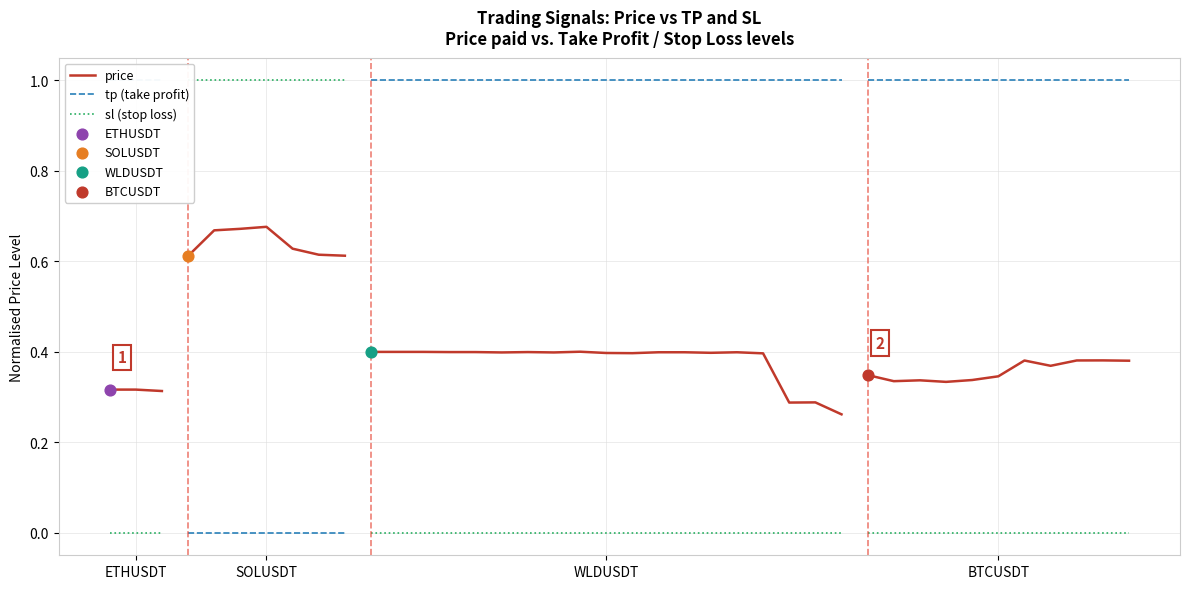

Which series has the largest total across all categories?

tp (take profit)